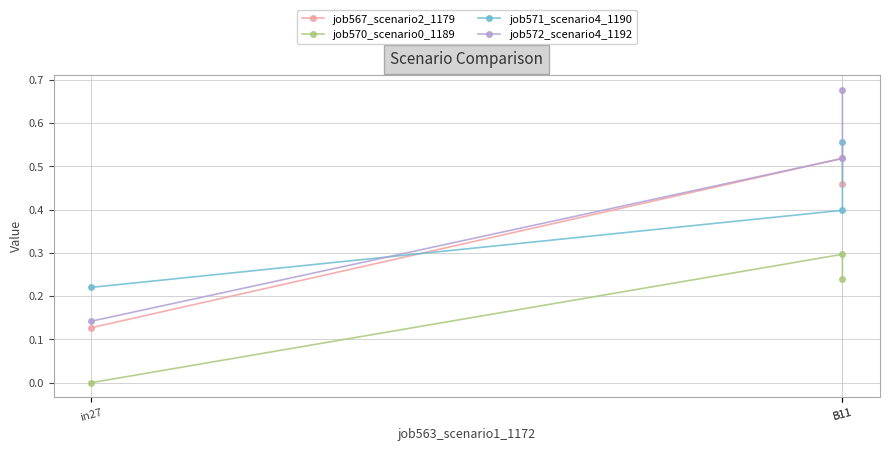

Which has a higher value, B11 or B11?

B11